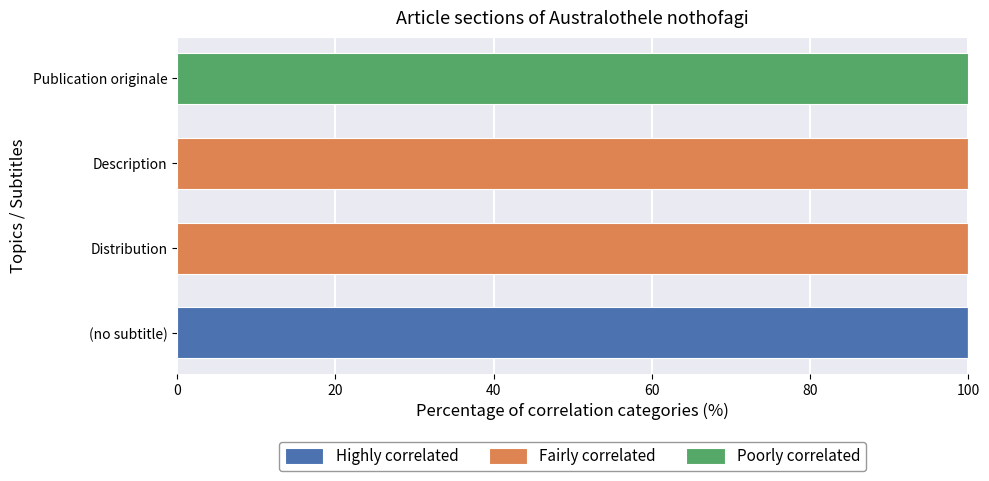

True or false: Highly correlated has a value of 0 at Distribution.

True